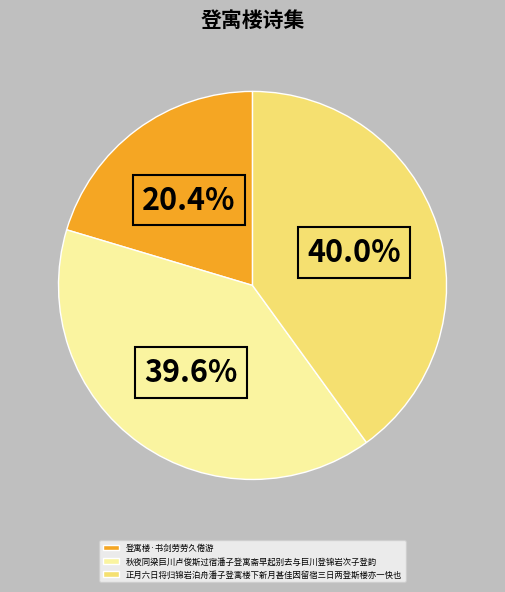

The 秋夜同梁巨川卢俊斯过宿潘子登寓斋早起别去与巨川登锦岩次子登韵 slice represents 27% of the pie. True or false?

False